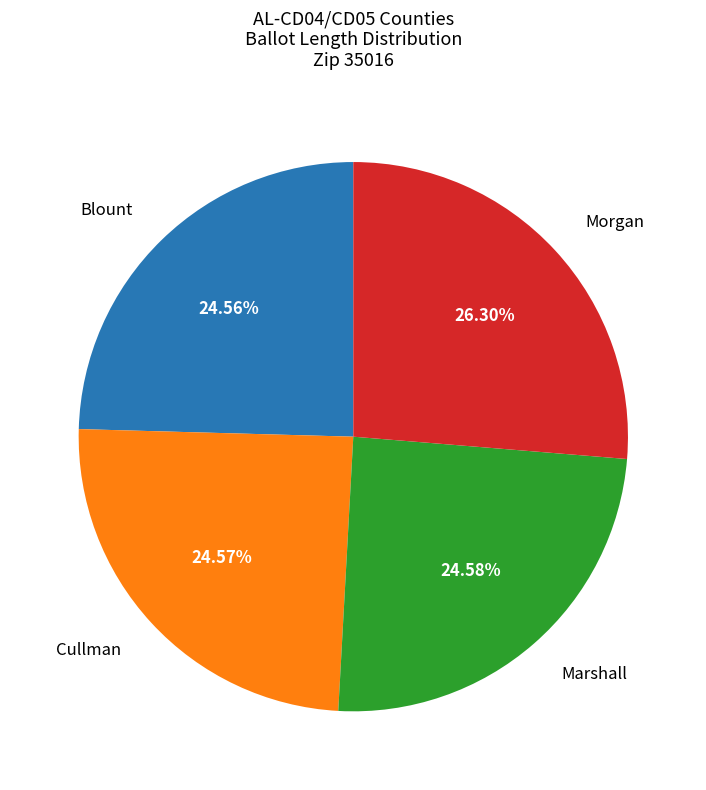

Is Blount the majority of the pie?

No